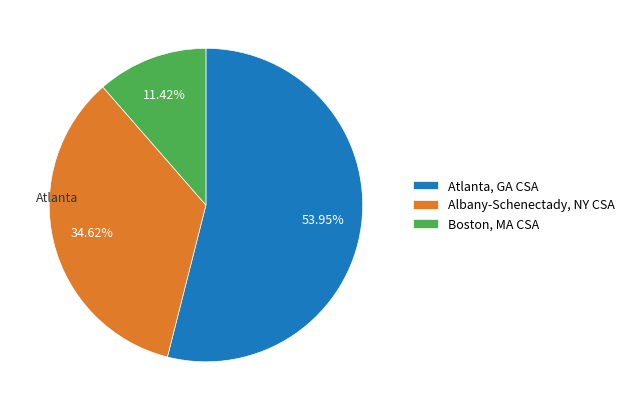

Do Albany-Schenectady, NY CSA and Atlanta, GA CSA together represent more than half of the pie?

Yes